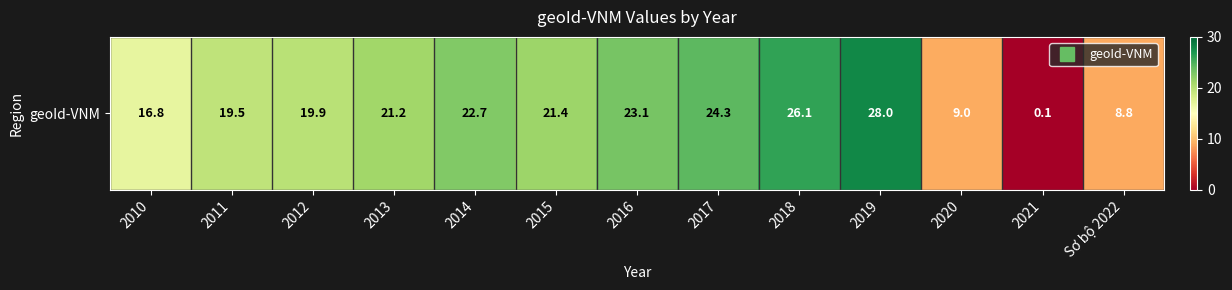

What is the average value?

18.5